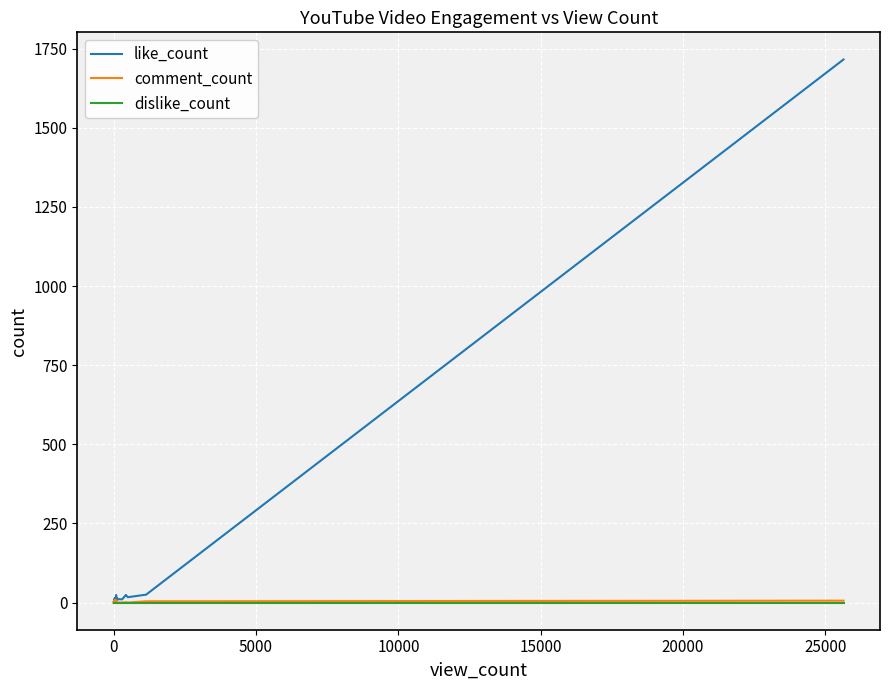

In like_count, how many points are higher than both neighbors (excluding endpoints)?

13